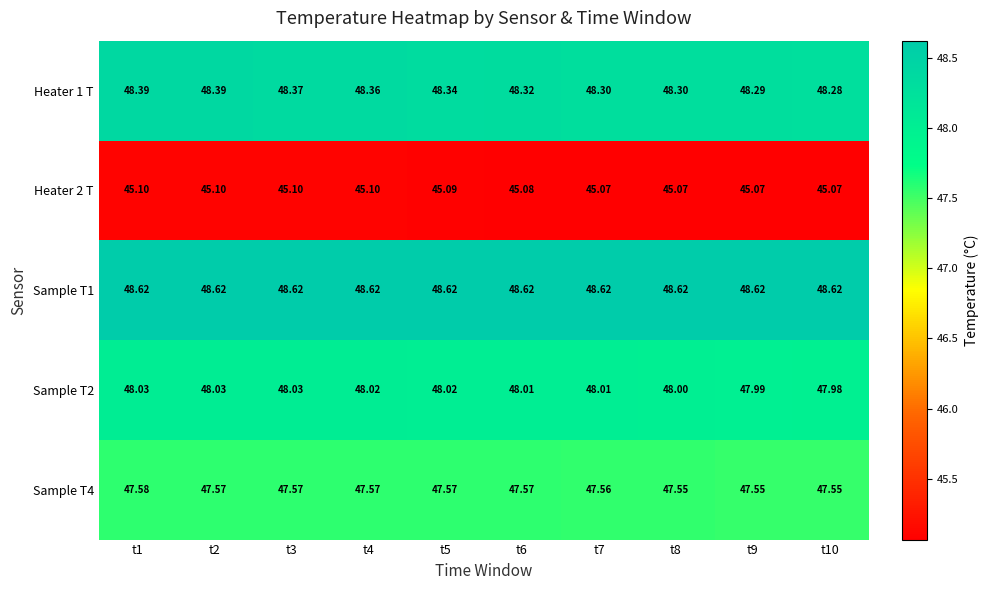

What is the total value across all series at t1?

237.7